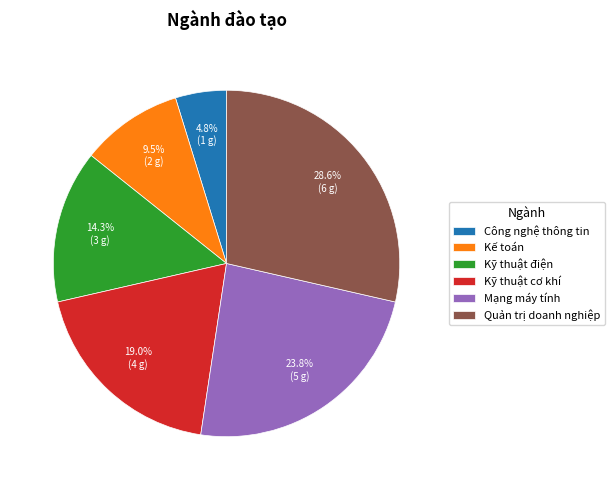

What is the largest slice in the pie chart?

Quản trị doanh nghiệp